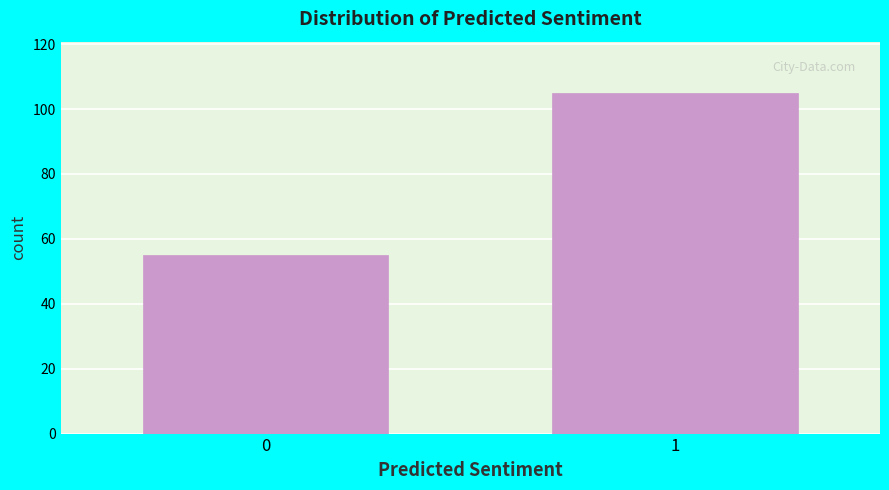

Reading left to right, transcribe all the data shown in this chart.

55	105